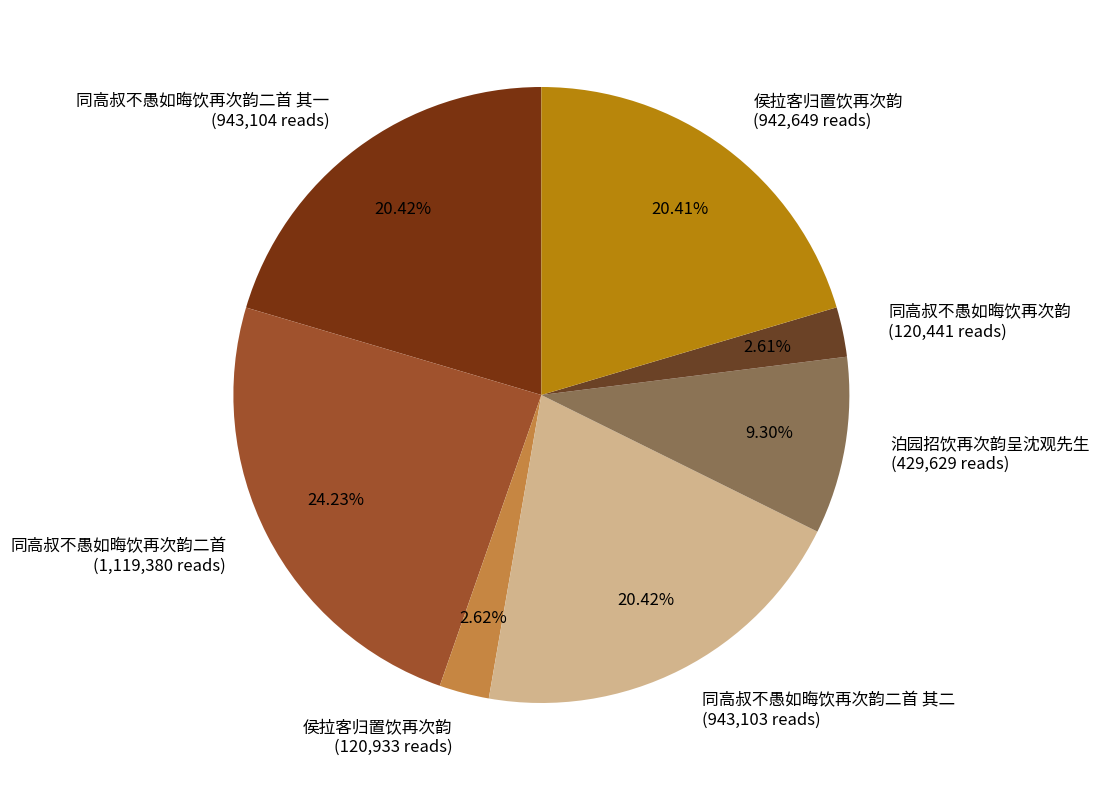

Approximately how many times larger is the value at 同高叔不愚如晦饮再次韵二首 其一 (943,104 reads) compared to 泊园招饮再次韵呈沈观先生 (429,629 reads)?

2.2